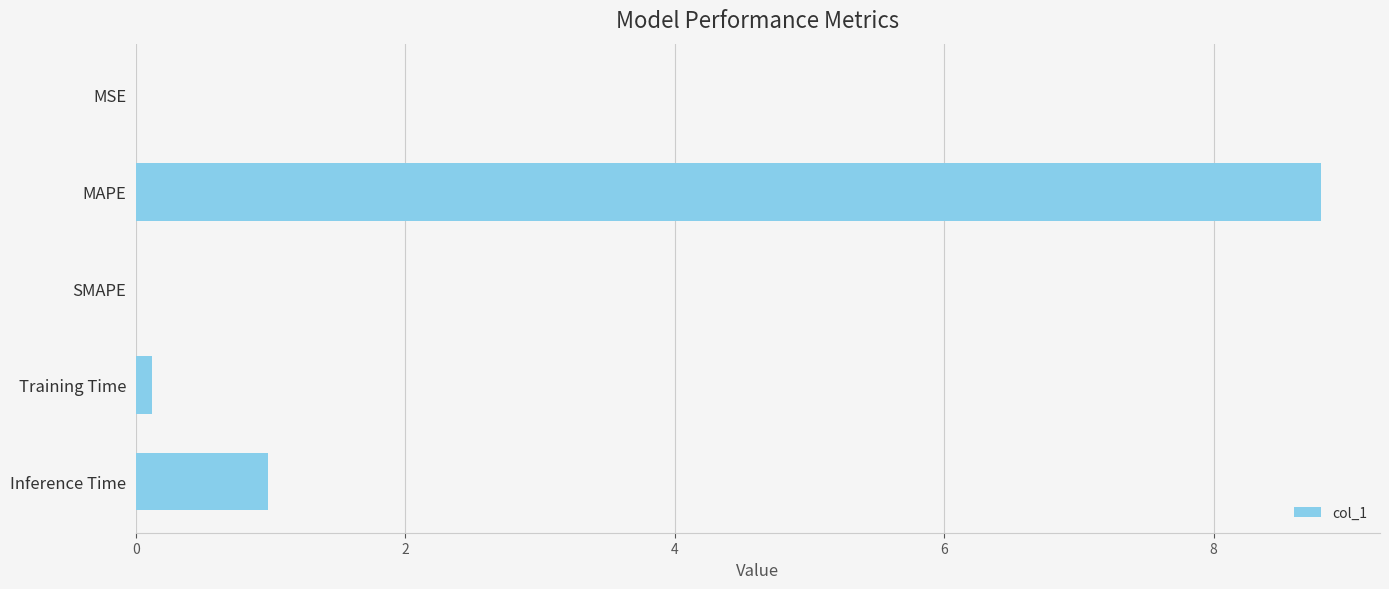

What is the average value?

2.0